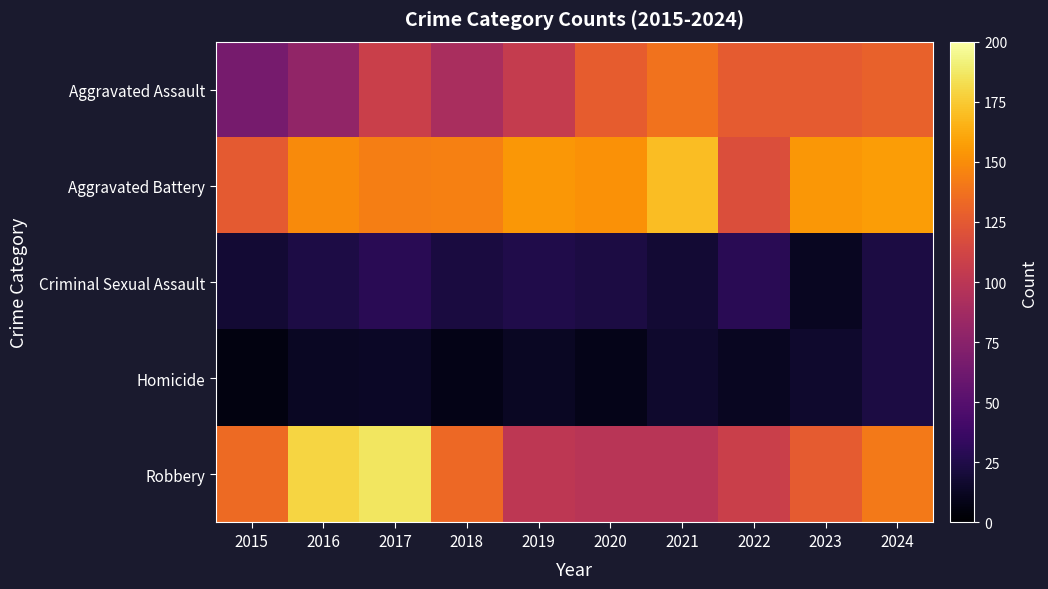

Which label corresponds to the largest value in the chart?

2017